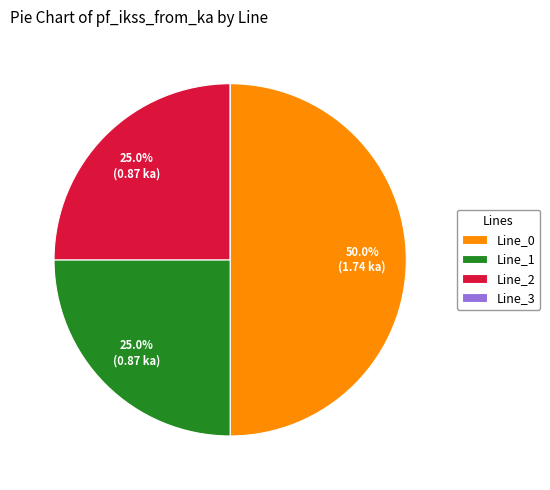

What is the largest slice in the pie chart?

Line_0